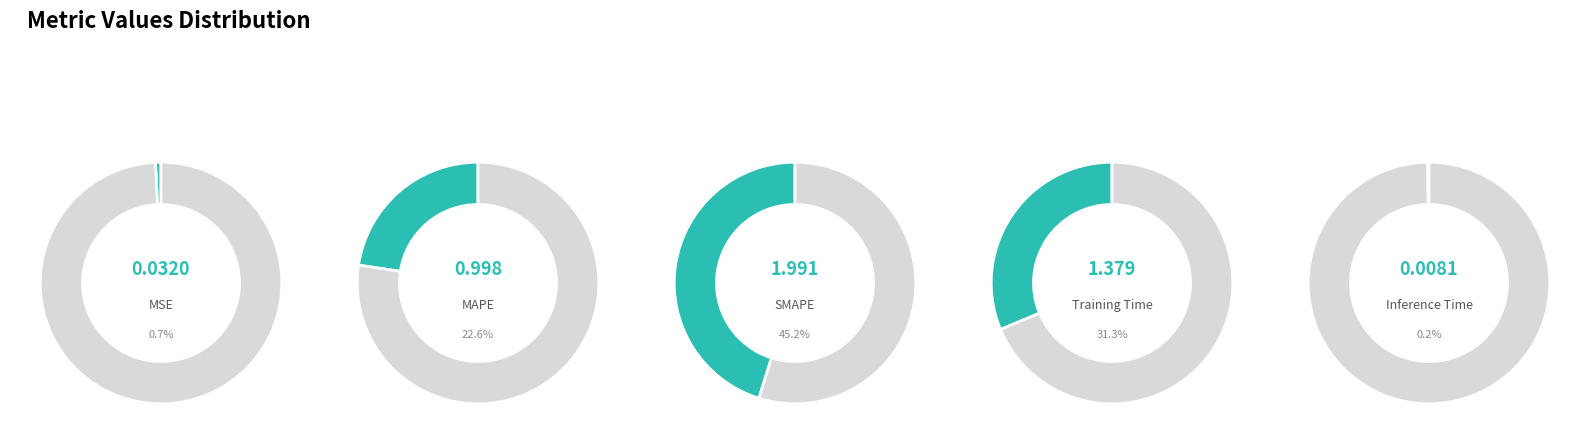

Is there any slice that represents more than half of the pie?

No